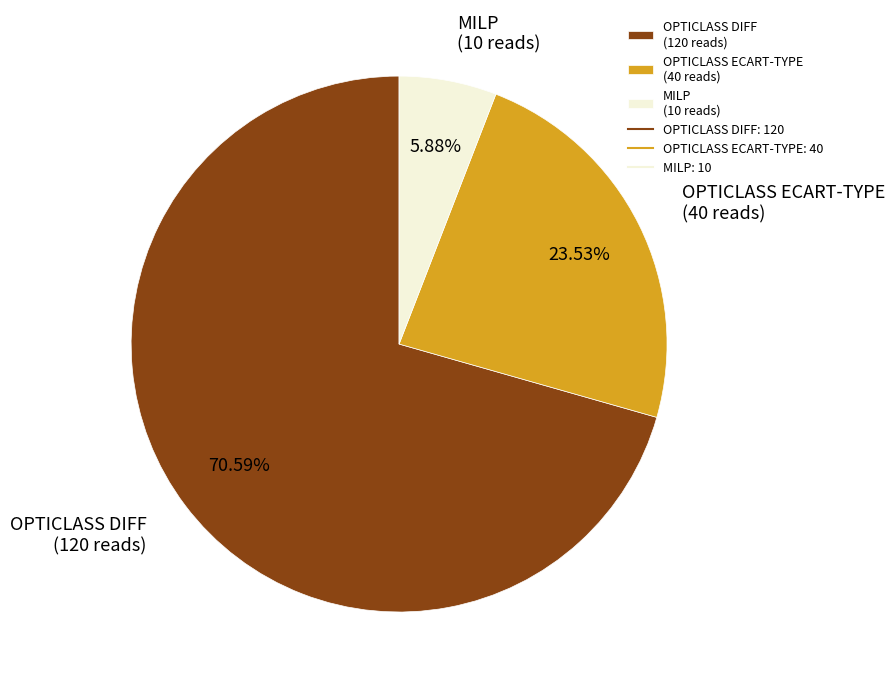

How much of the chart is everything except OPTICLASS DIFF?

29.4%